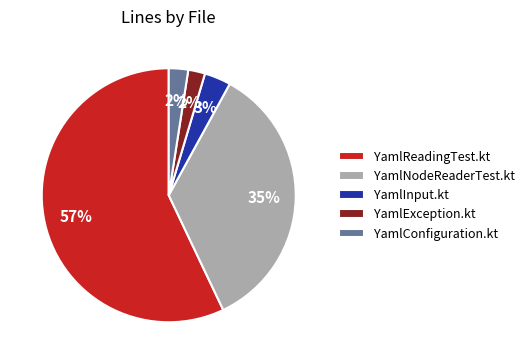

Does any single category account for the majority?

Yes